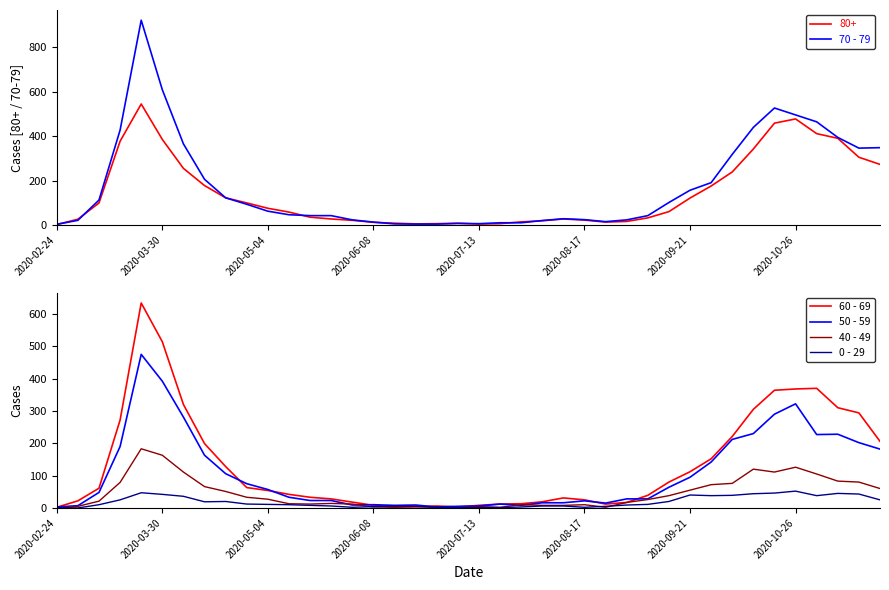

Is the value of 50 - 59 at 11 greater than the value of 70 - 79 at 2020-08-17?

No